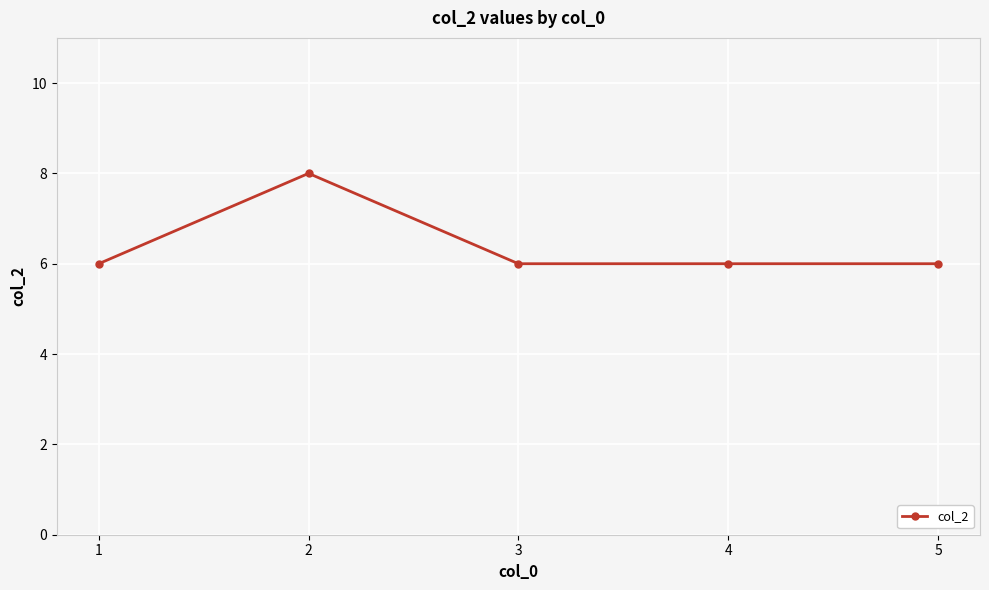

At which category does the chart reach its peak across all series?

2